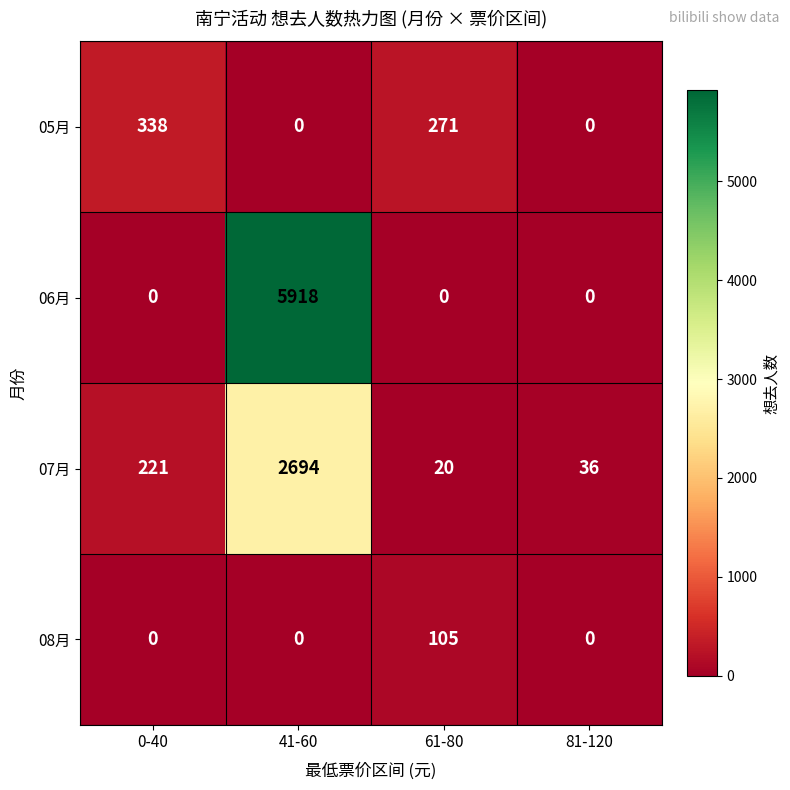

What is the difference between the maximum and second lowest values in the 07月 series?

2658